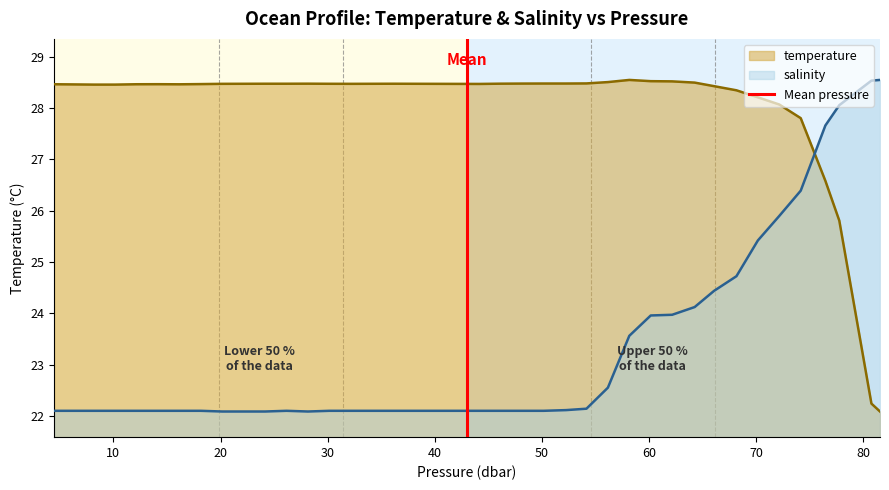

True or false: temperature and salinity intersect in this chart.

True